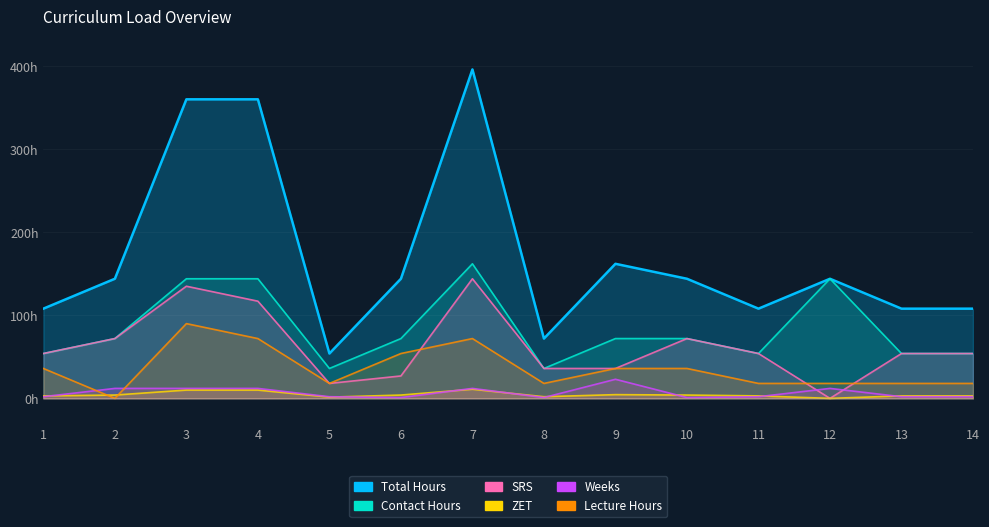

What are all the series names shown in the legend?

Total Hours (col_28), Contact Hours (col_29), SRS (col_36), ZET (col_38), Weeks (col_39), Lecture Hours (col_34)